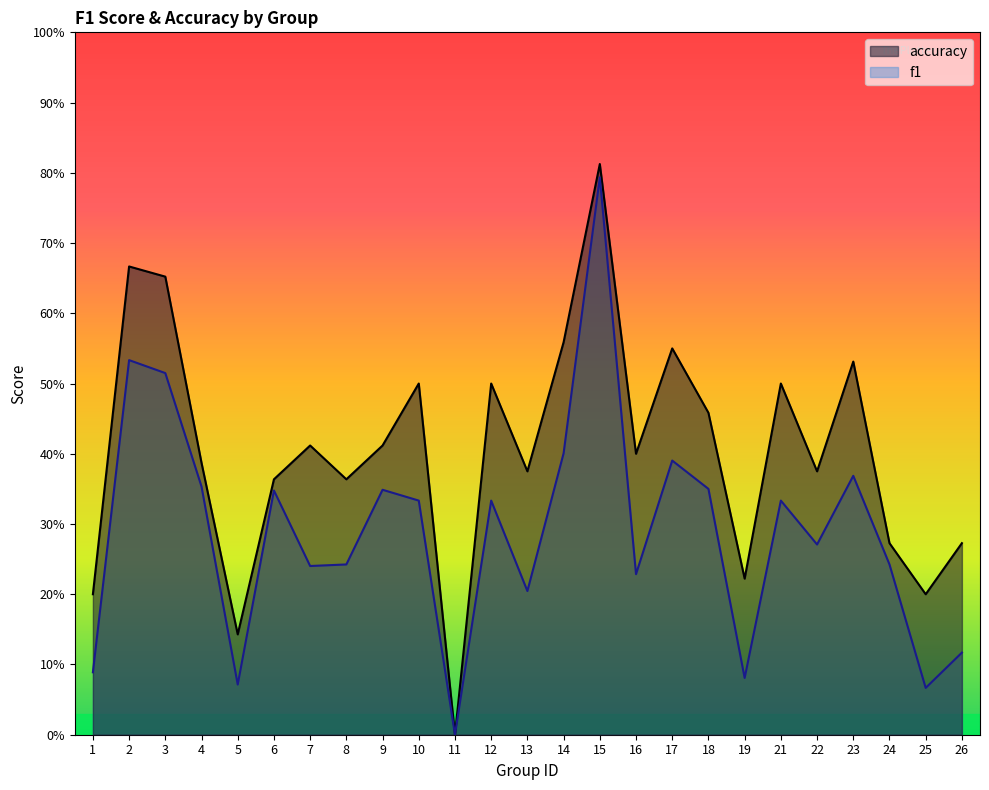

What is the sum of the accuracy values at 19 and 2?

0.9